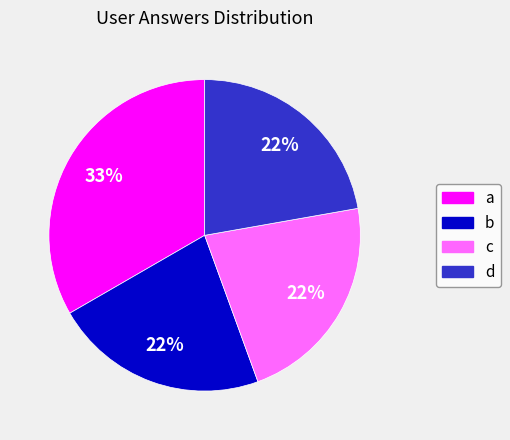

Do b and c together represent more than half of the pie?

No